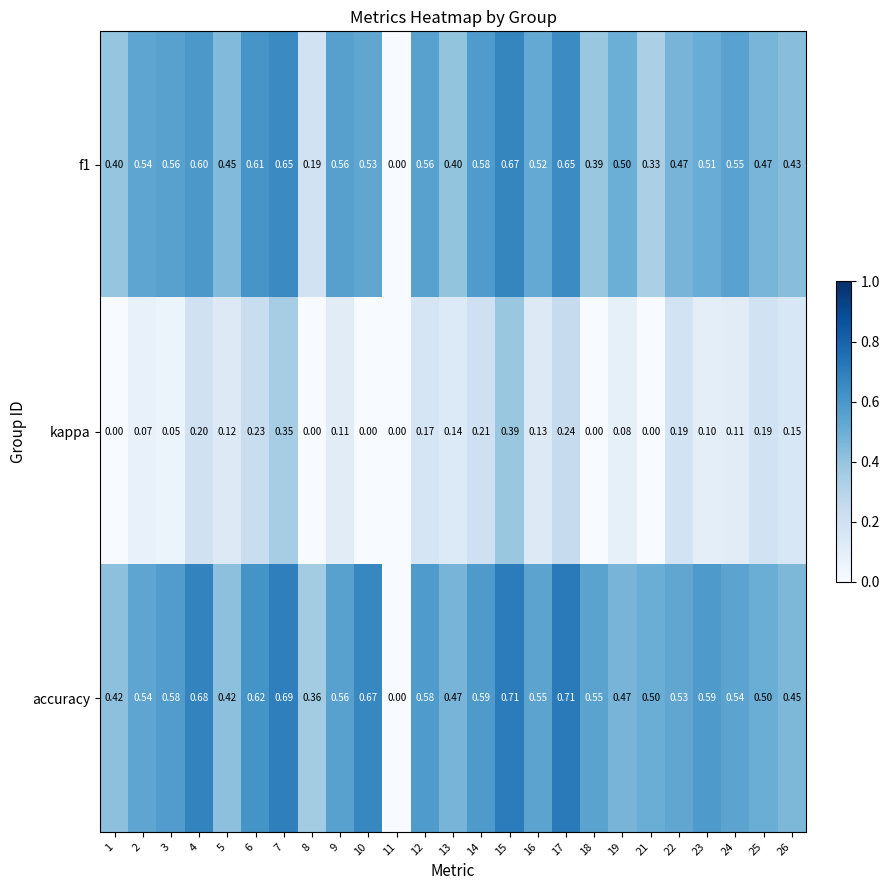

Rank the series by their maximum value, from highest to lowest.

accuracy, f1, kappa